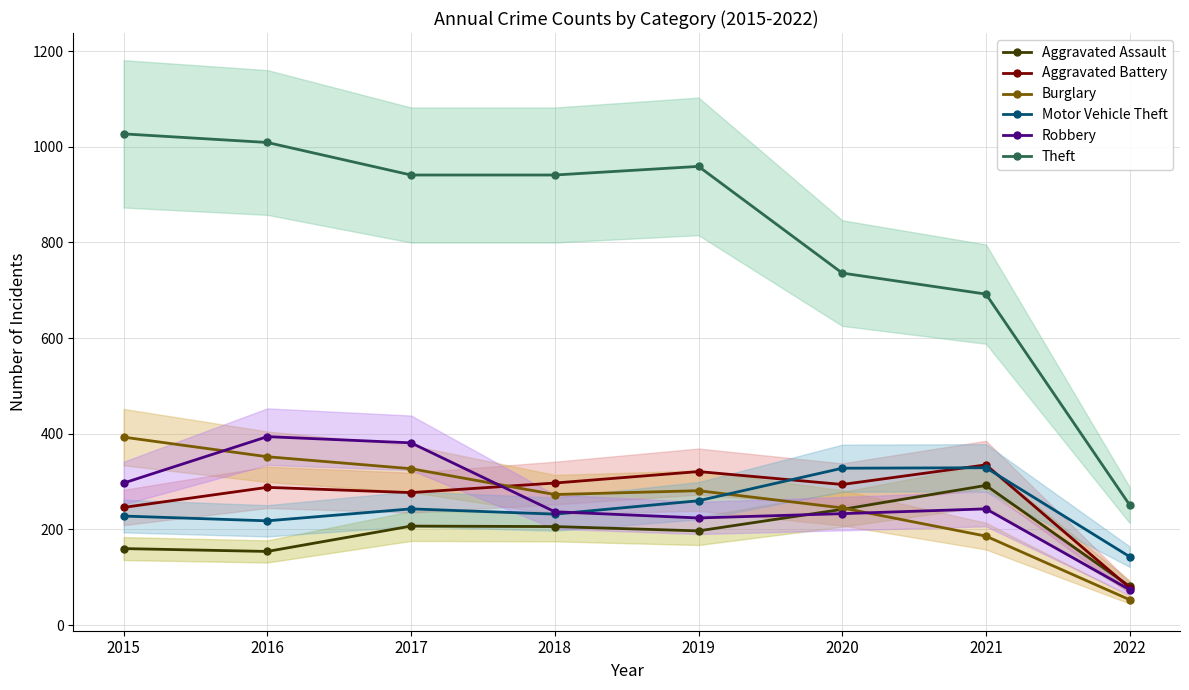

At 2016, list the series in order from smallest to largest.

Aggravated Assault, Motor Vehicle Theft, Aggravated Battery, Burglary, Robbery, Theft